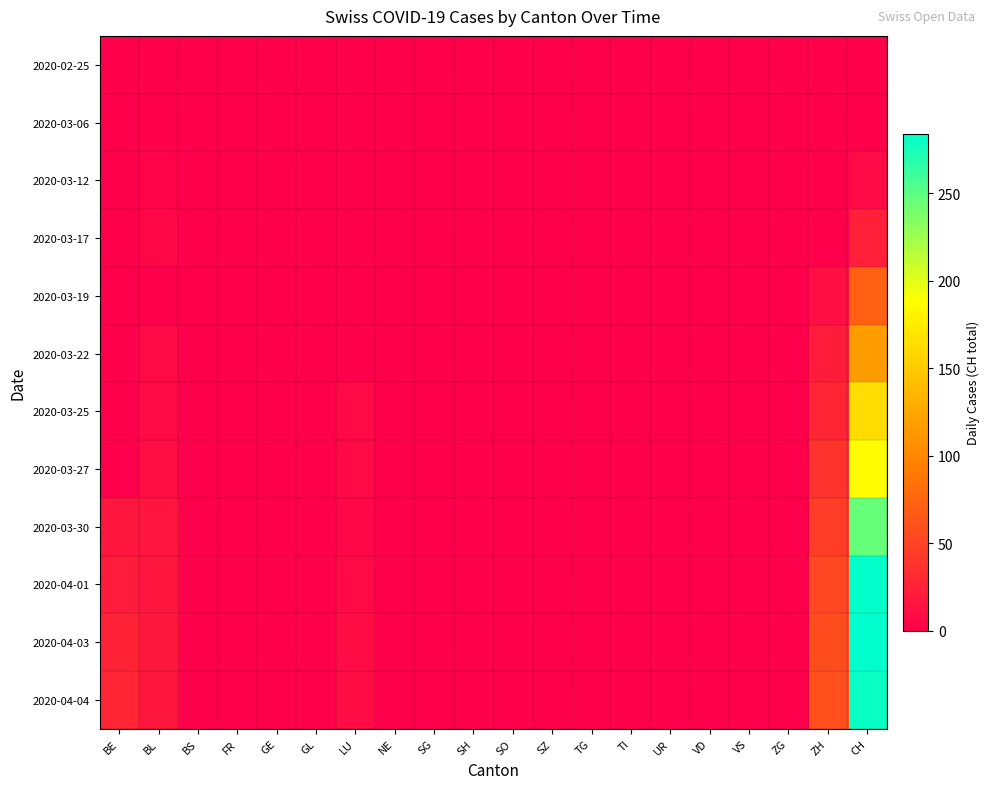

Which series changed the most between BS and ZH?

2020-04-04